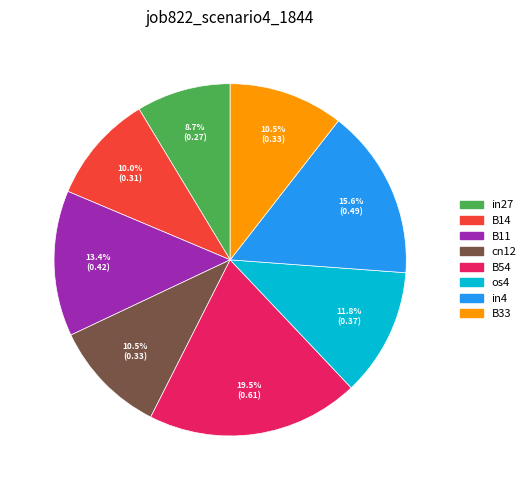

Is there any slice that represents more than half of the pie?

No